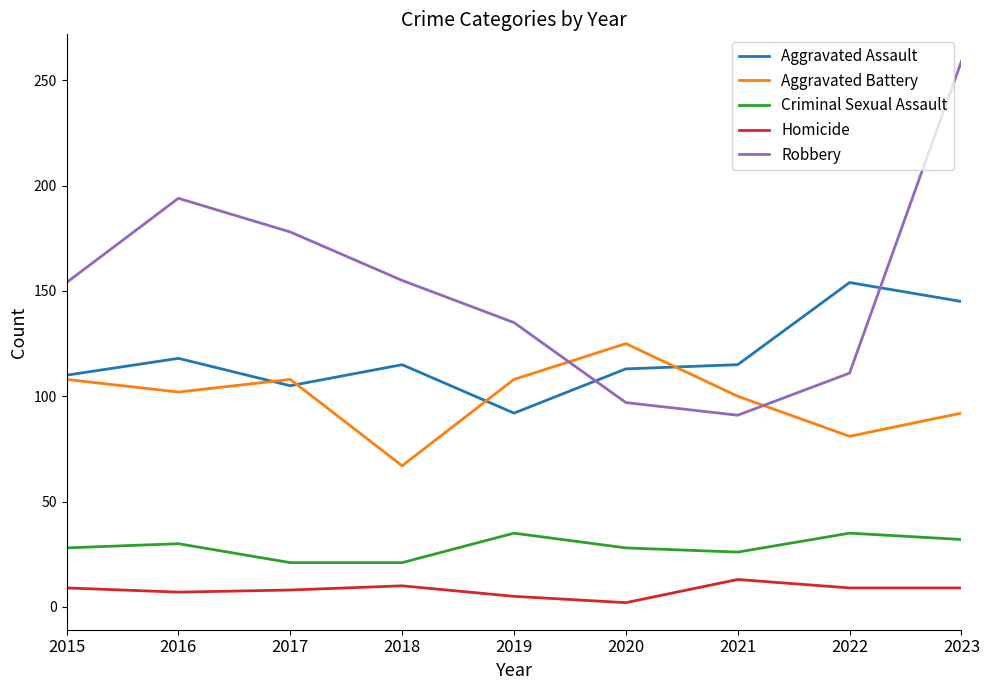

At how many categories does at least one series exceed 87?

9